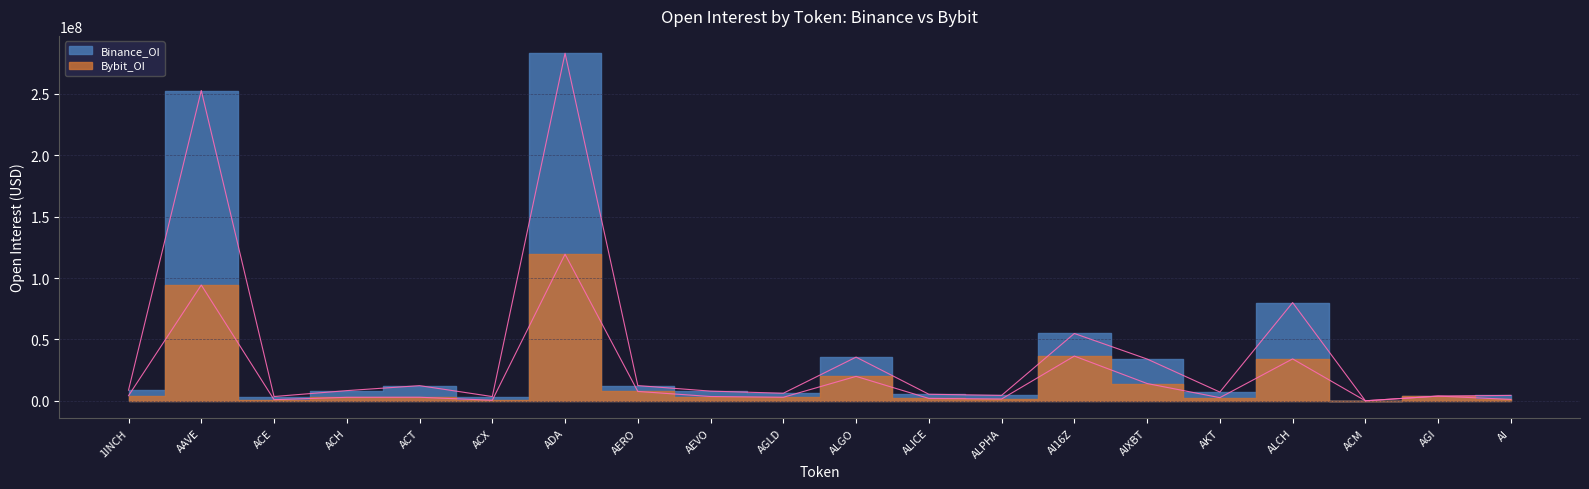

What is the difference between the maximum and minimum values in the Binance_OI series?

283176757